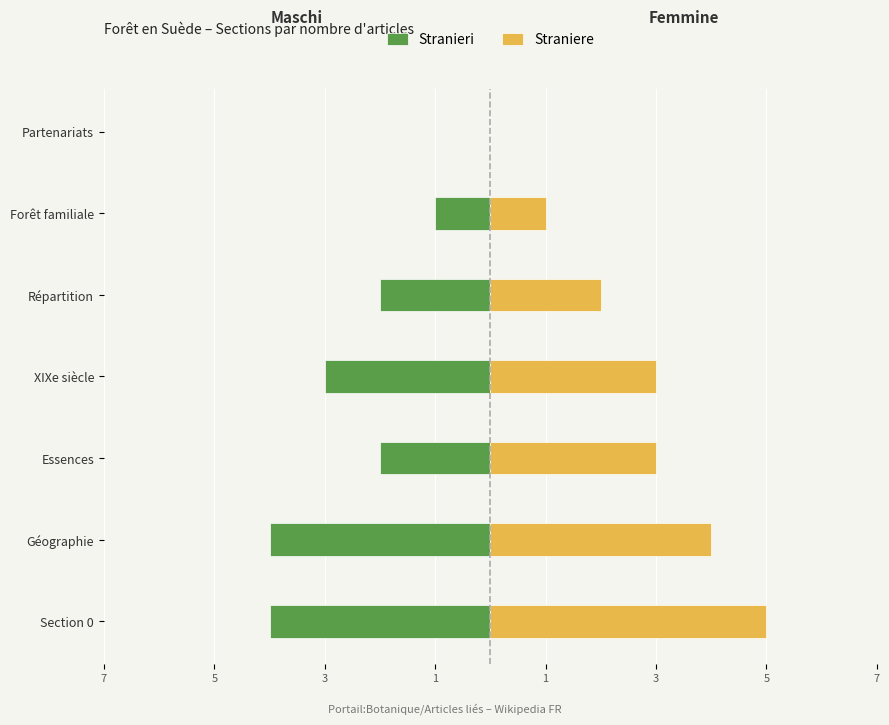

The value of Stranieri at XIXe siècle is -2. True or false?

False